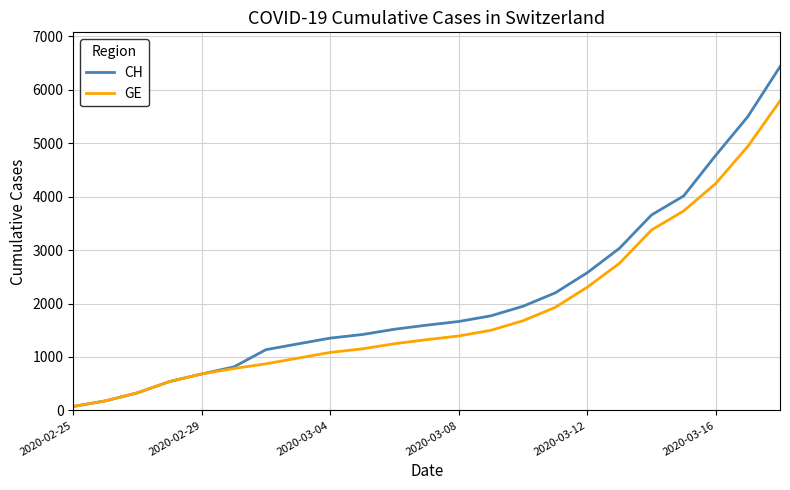

List the series in order of their peak value, highest first.

CH, GE